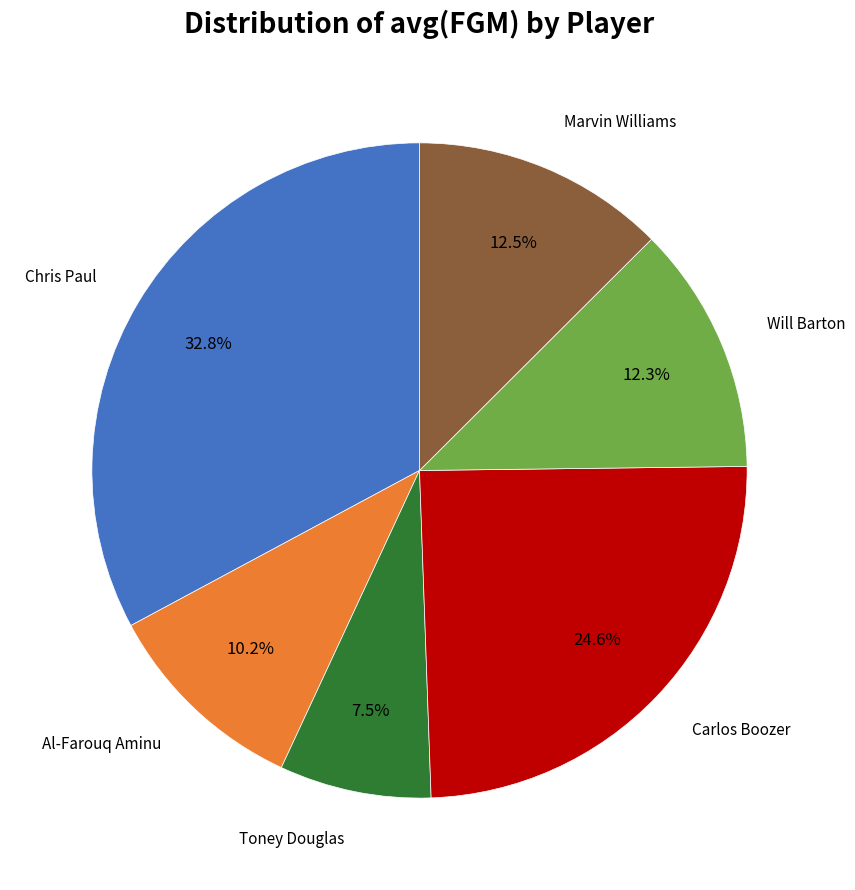

The Will Barton slice represents 26% of the pie. True or false?

False